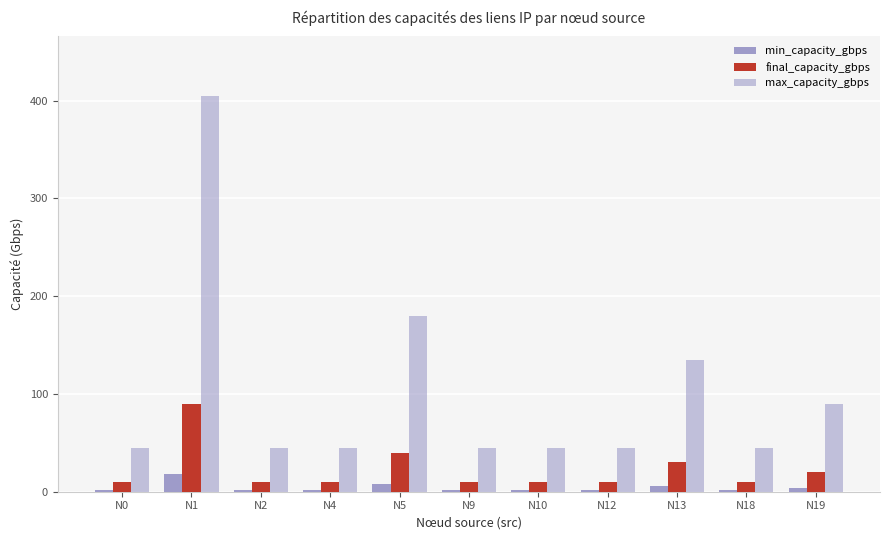

Which series has the widest spread of values?

max_capacity_gbps